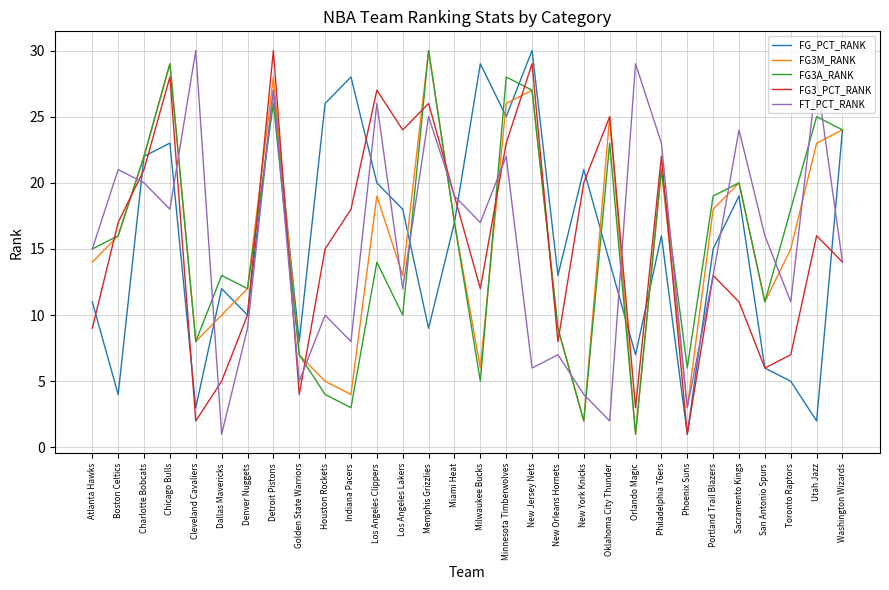

What is the maximum value for FG_PCT_RANK?

30